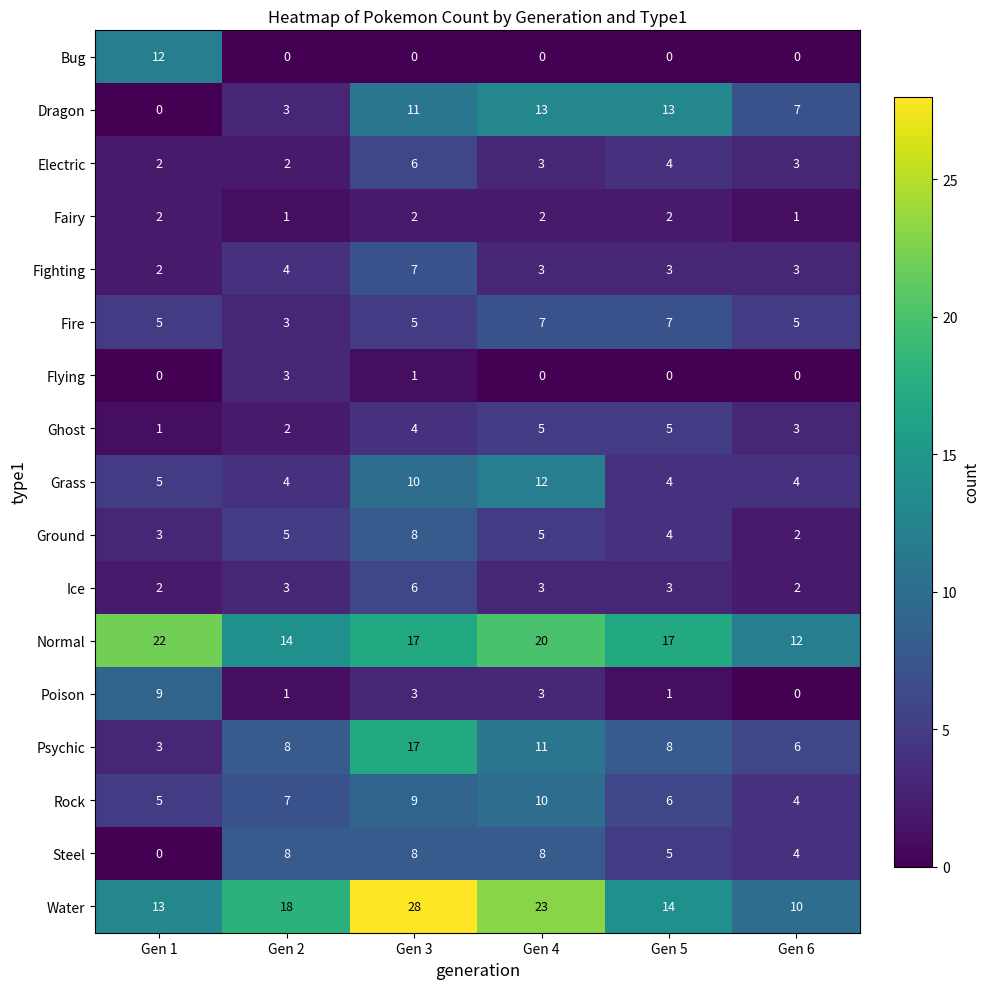

What is the difference between the highest and lowest values at Gen 4?

23